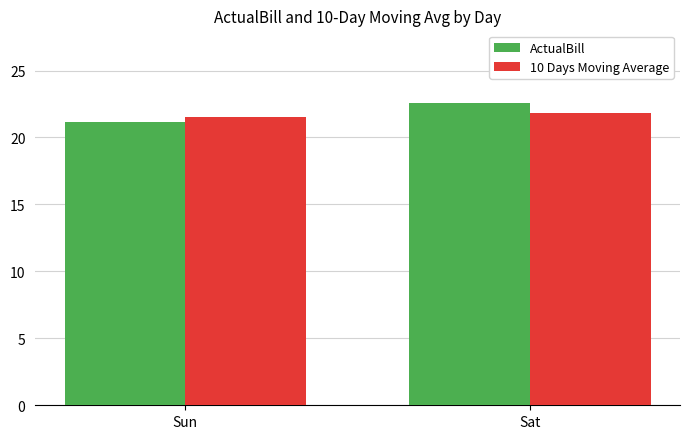

True or false: ActualBill has a value of 21.2 at Sun.

True